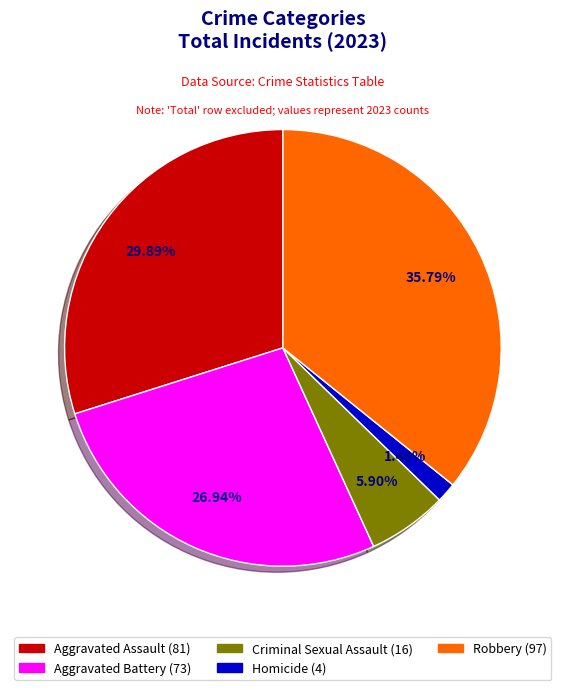

Which category has the smallest portion of the pie?

Homicide